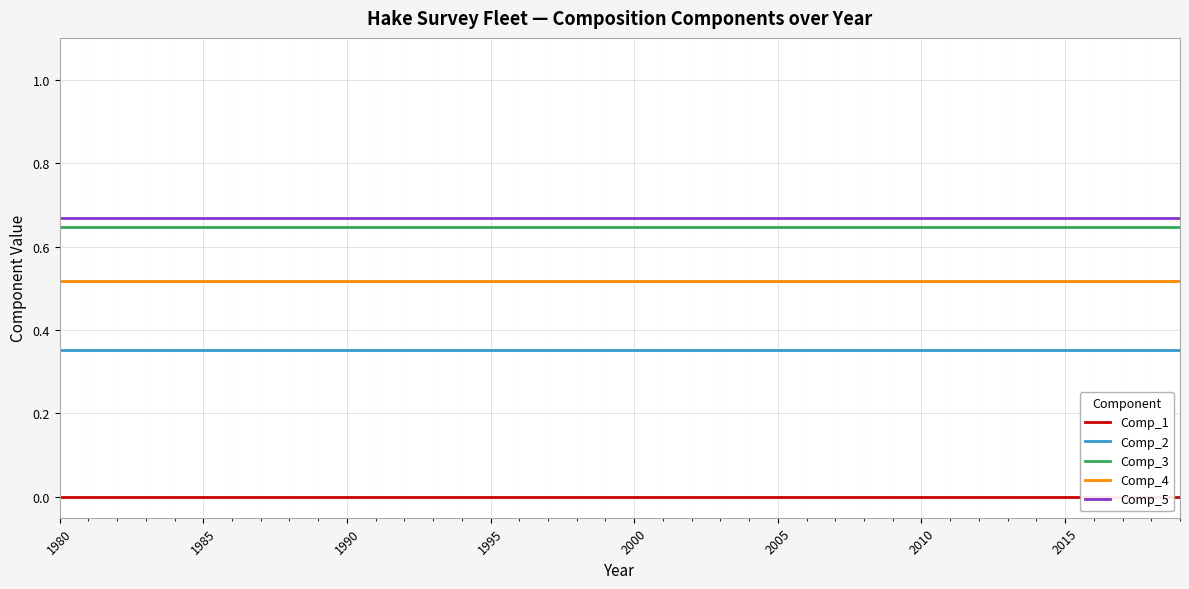

True or false: Comp_5 and Comp_4 intersect in this chart.

False